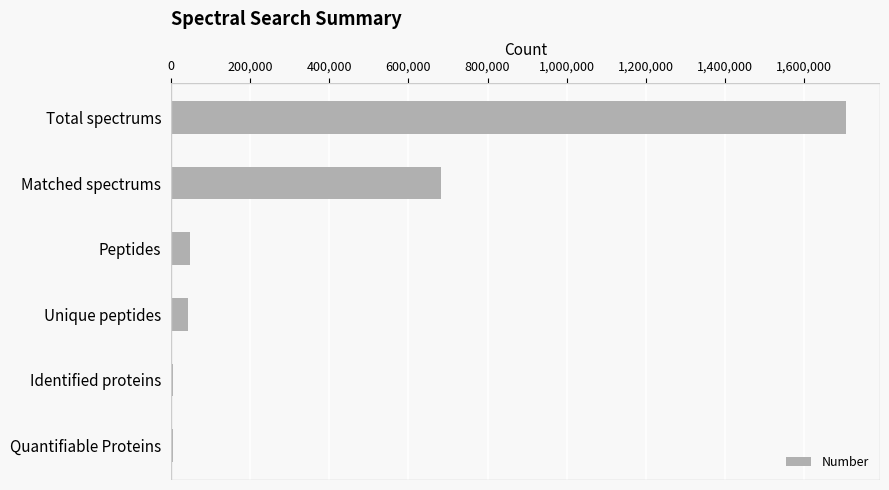

The chart shows a value of 47746 at Peptides. True or false?

True